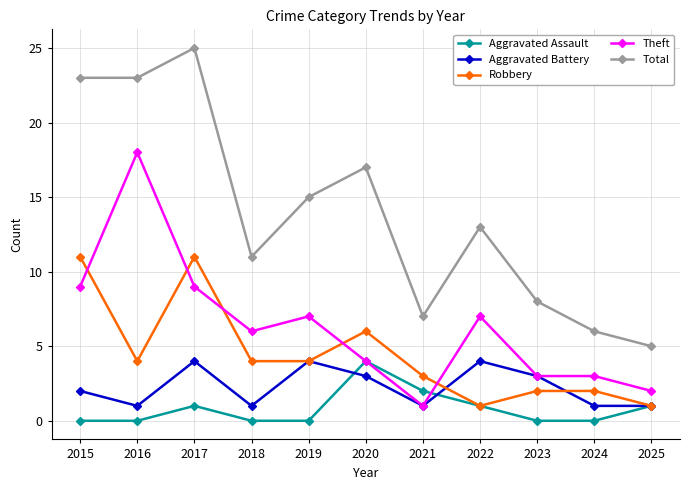

Reading right to left, extract all data points from this chart.

Aggravated Assault: 2025=1	2024=0	2023=0	2022=1	2021=2	2020=4	2019=0	2018=0	2017=1	2016=0	2015=0
Aggravated Battery: 2025=1	2024=1	2023=3	2022=4	2021=1	2020=3	2019=4	2018=1	2017=4	2016=1	2015=2
Robbery: 2025=1	2024=2	2023=2	2022=1	2021=3	2020=6	2019=4	2018=4	2017=11	2016=4	2015=11
Theft: 2025=2	2024=3	2023=3	2022=7	2021=1	2020=4	2019=7	2018=6	2017=9	2016=18	2015=9
Total: 2025=5	2024=6	2023=8	2022=13	2021=7	2020=17	2019=15	2018=11	2017=25	2016=23	2015=23